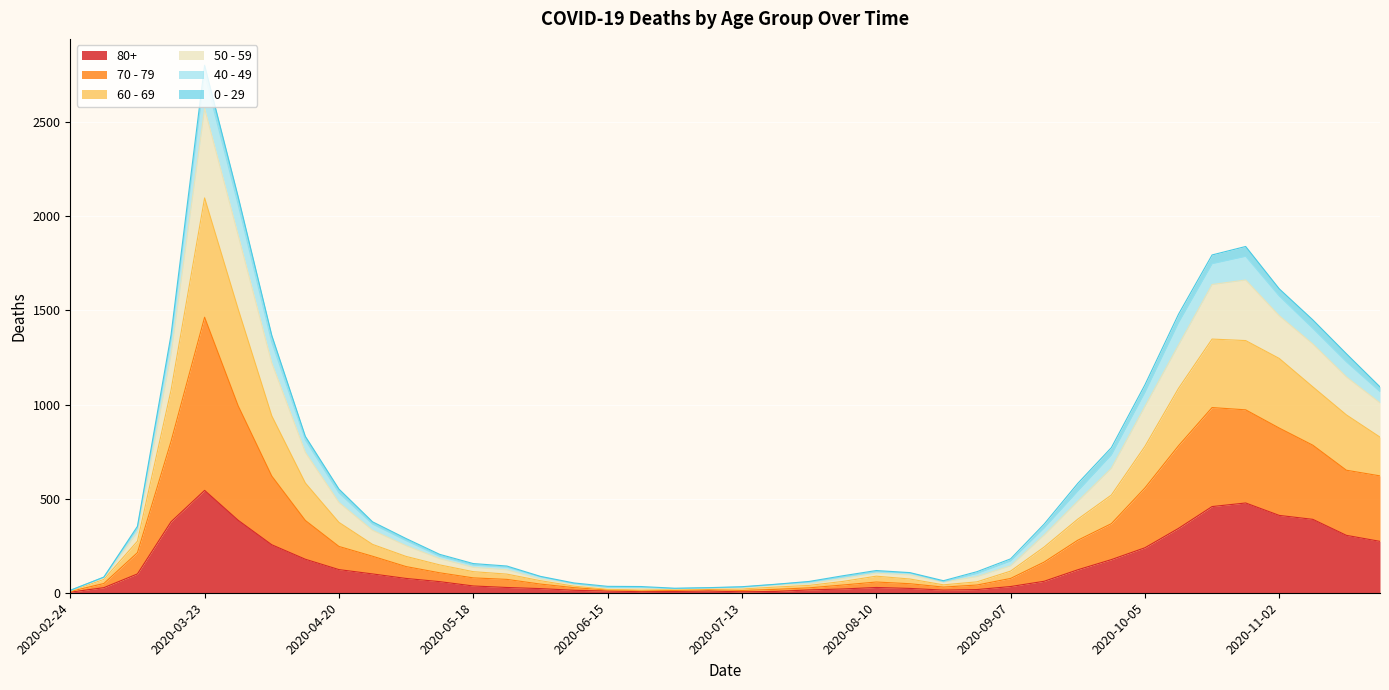

What is the label of the 13th point from the left?

2020-05-18